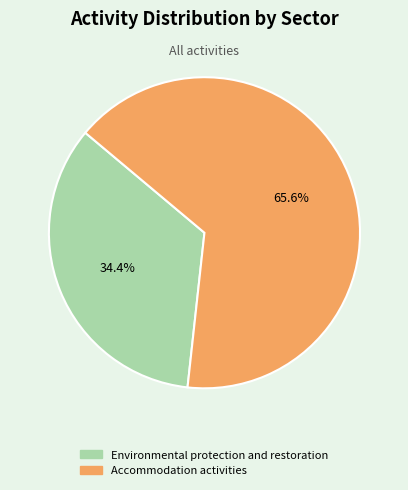

Do Accommodation activities and Environmental protection and restoration together represent more than half of the pie?

Yes